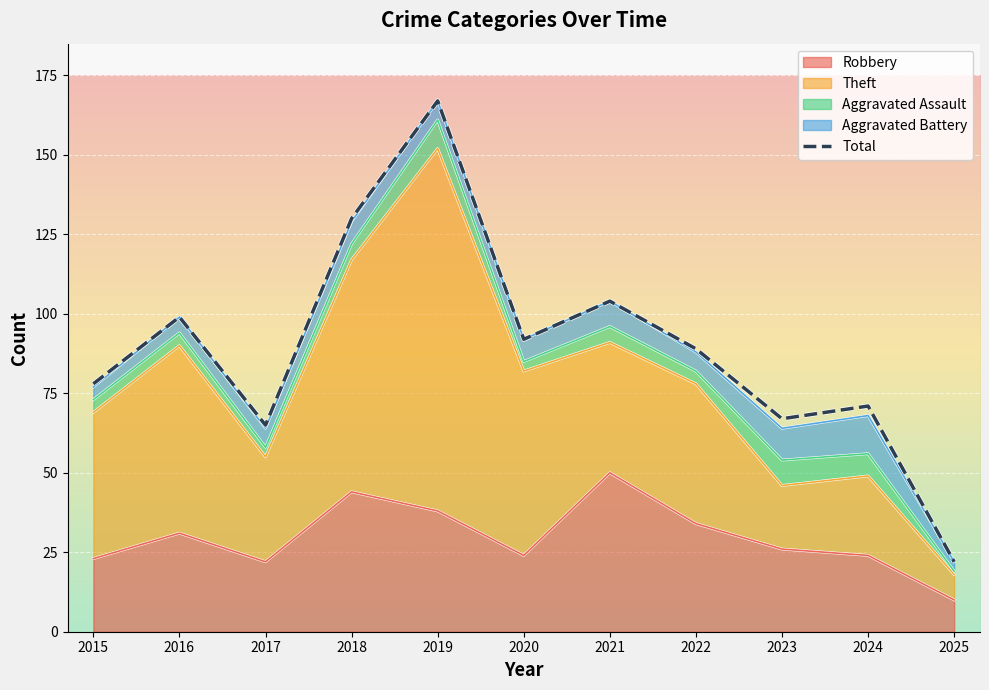

At which label does the data first exceed 89?

2016